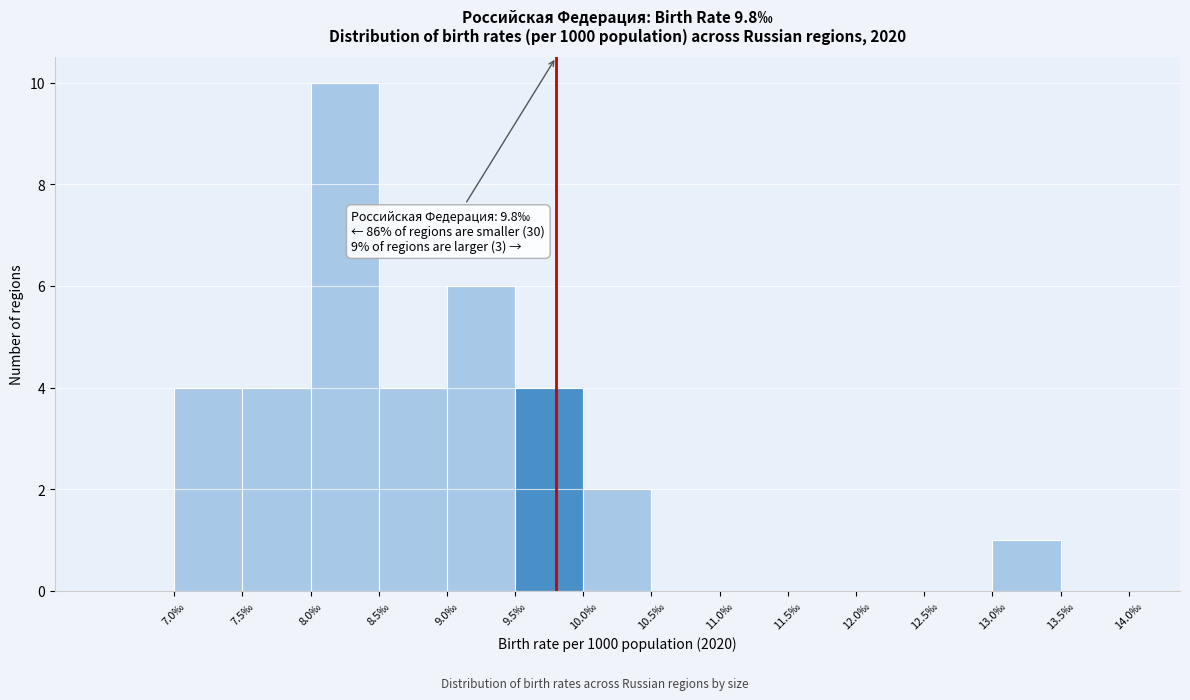

Over which range of the x-axis is the bar tallest?

8.0 to 8.5